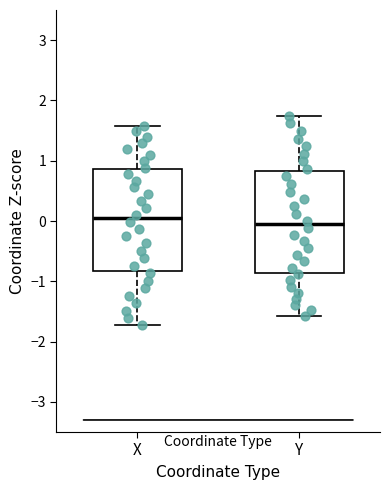

Reading left to right, transcribe this box plot: for each box, give where its median line is, the range the box spans, and where its two whiskers end, as read against the y-axis. The values are not printed on the chart, so give them approximately, as read against the axis.

X: median 0.0, box -0.8 to 0.9, whiskers -1.7 to 1.6
Y: median -0.1, box -0.9 to 0.8, whiskers -1.6 to 1.7